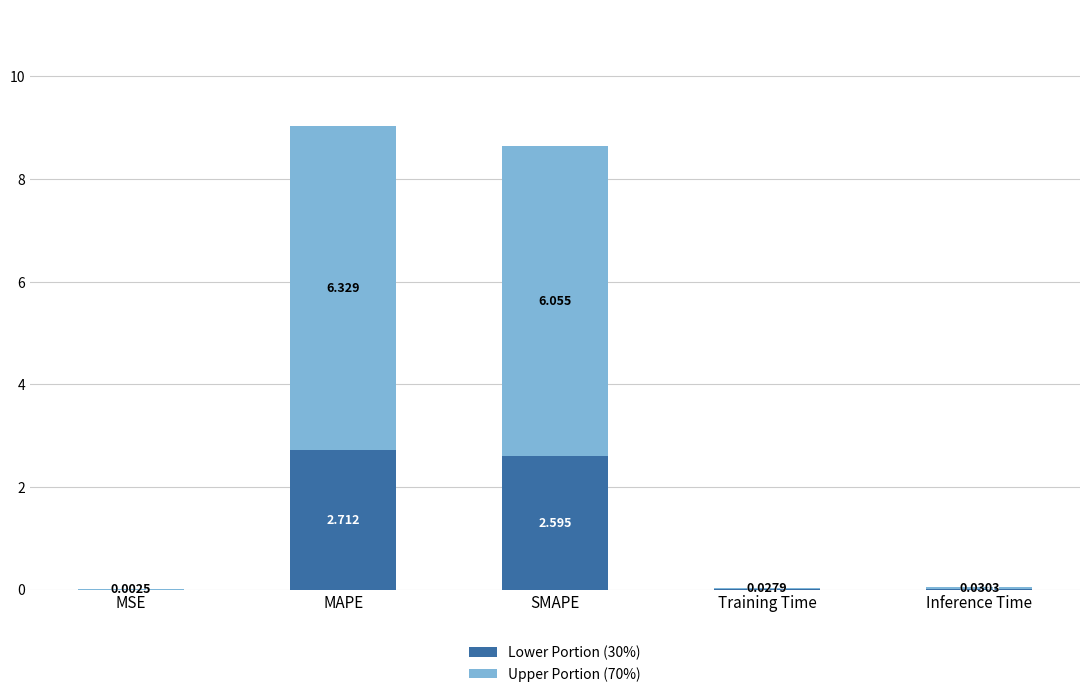

At which category is the sum across all series the highest?

MAPE